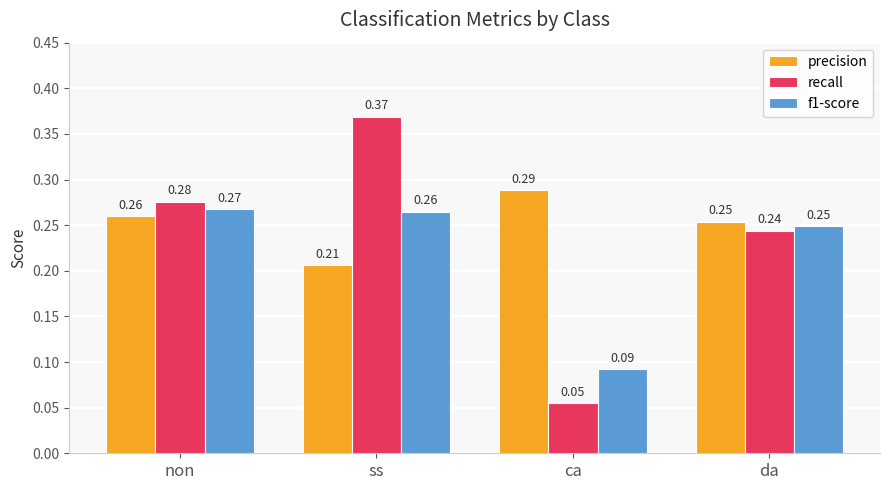

How many categories are shown in the chart?

4